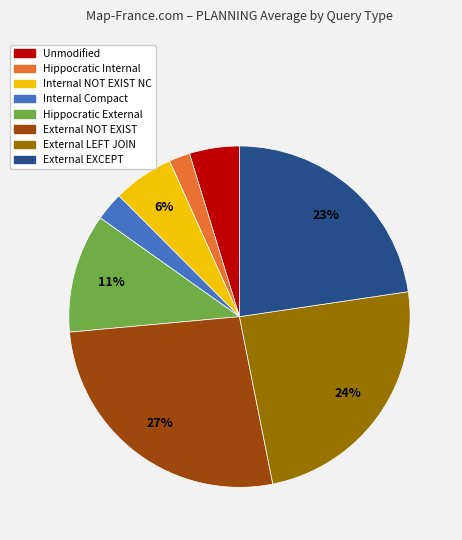

Rank the categories by value from lowest to highest.

Hippocratic Internal, Internal Compact, Unmodified, Internal NOT EXIST NC, Hippocratic External, External EXCEPT, External LEFT JOIN, External NOT EXIST